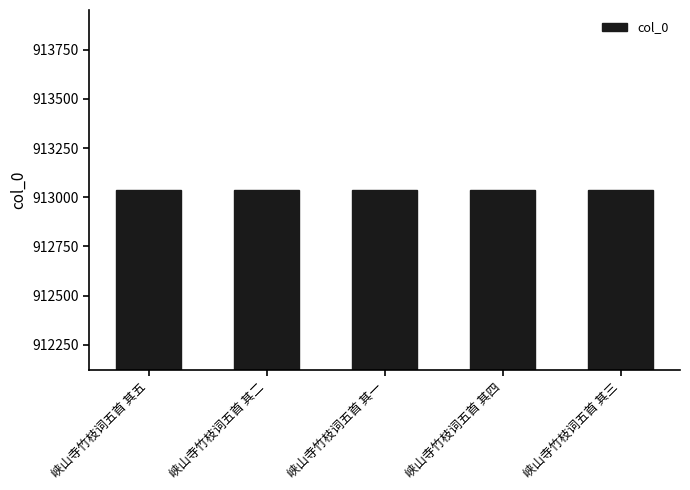

Where does the data first go above 913037?

峡山寺竹枝词五首 其二